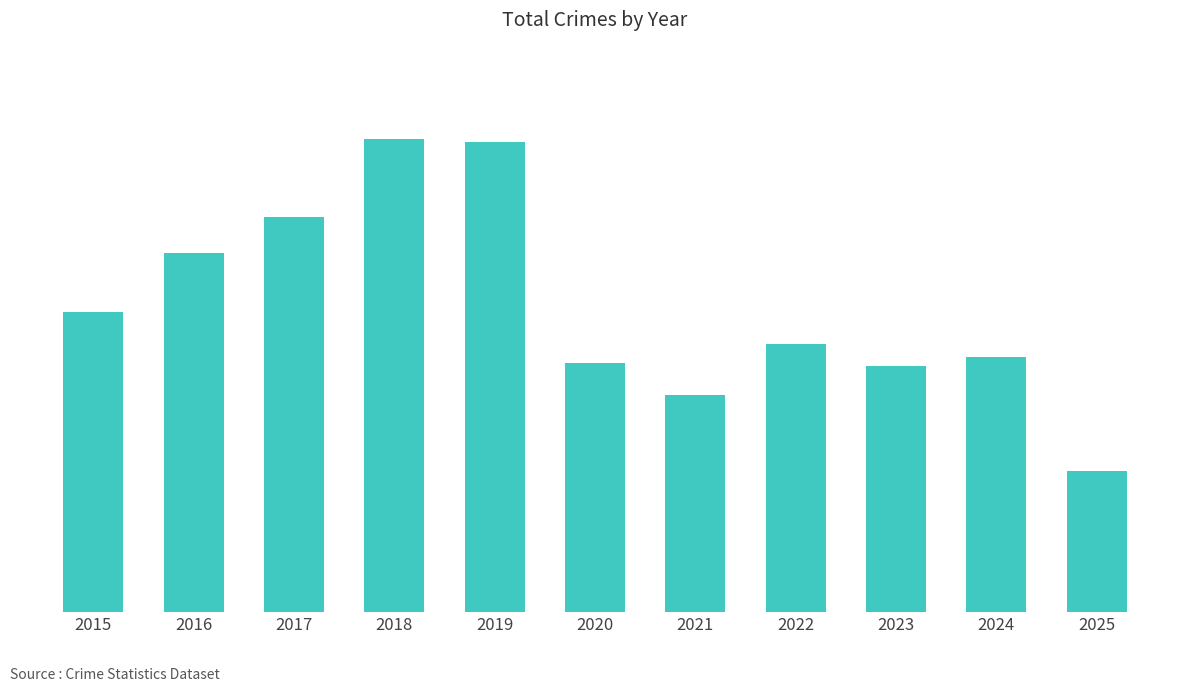

Reading right to left, what are all the values shown in this chart?

926	1674	1613	1761	1423	1634	3080	3105	2592	2352	1968